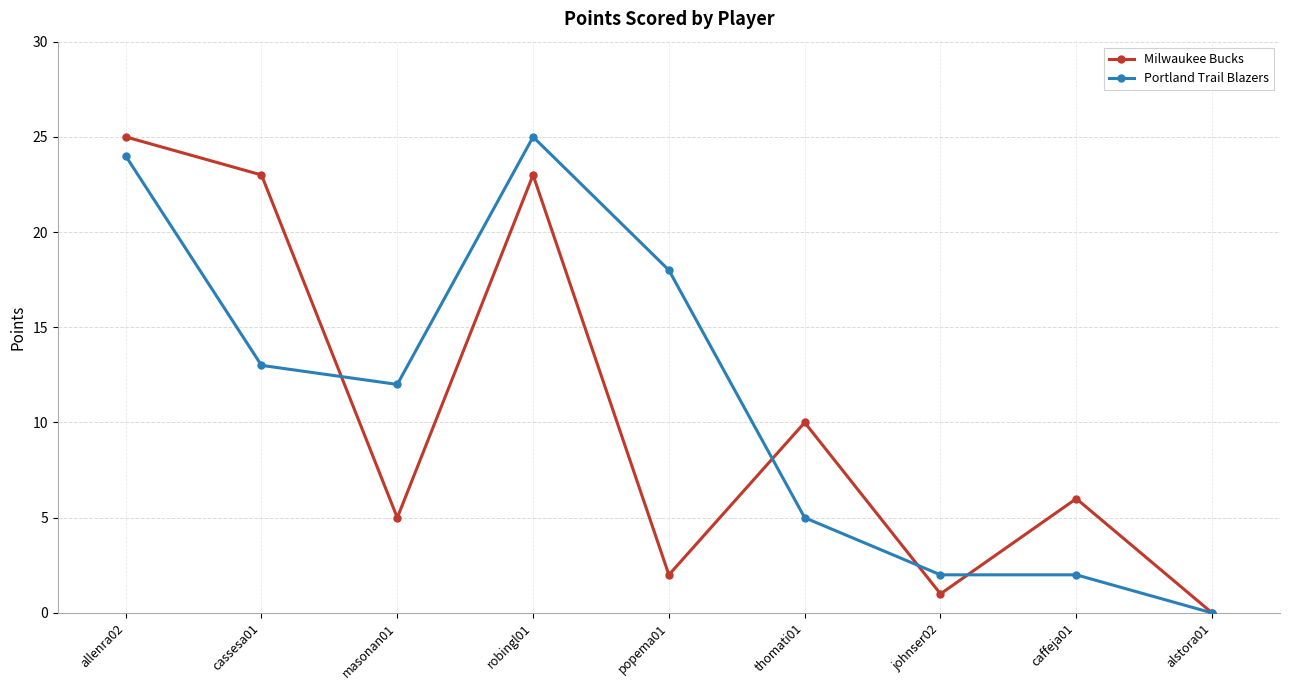

Reading left to right, transcribe all the data shown in this chart.

Milwaukee Bucks: 25	23	5	23	2	10	1	6	0
Portland Trail Blazers: 24	13	12	25	18	5	2	2	0